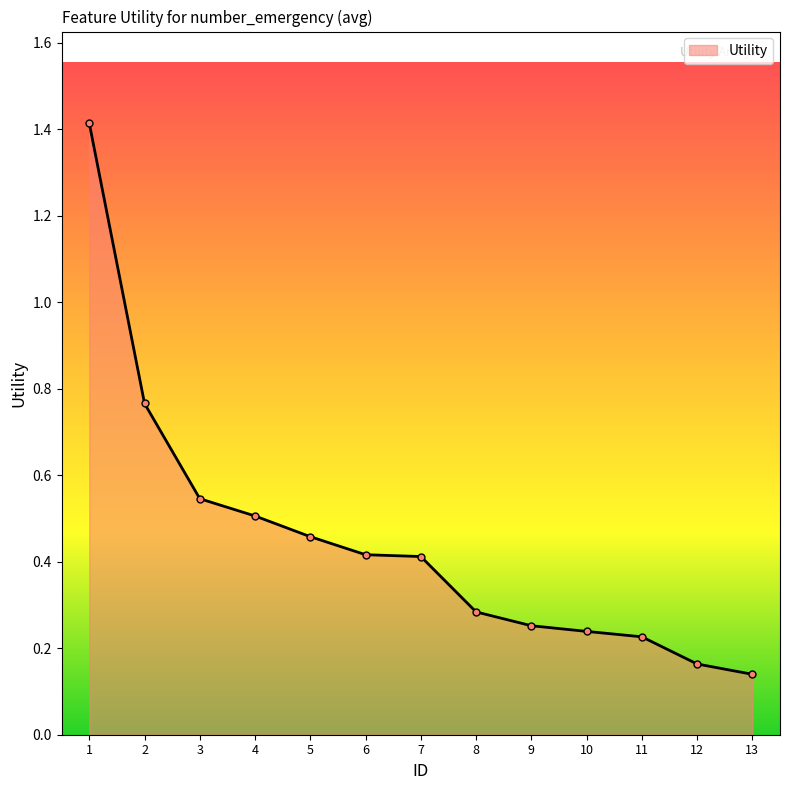

How many lines are shown in the chart?

1